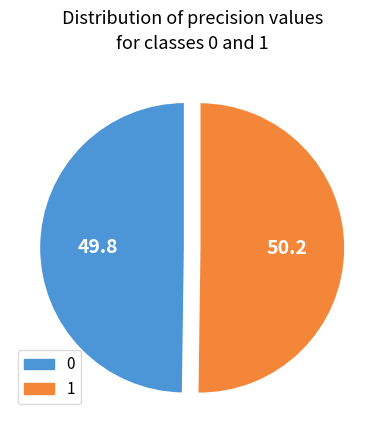

The 1 slice represents 50% of the pie. True or false?

True